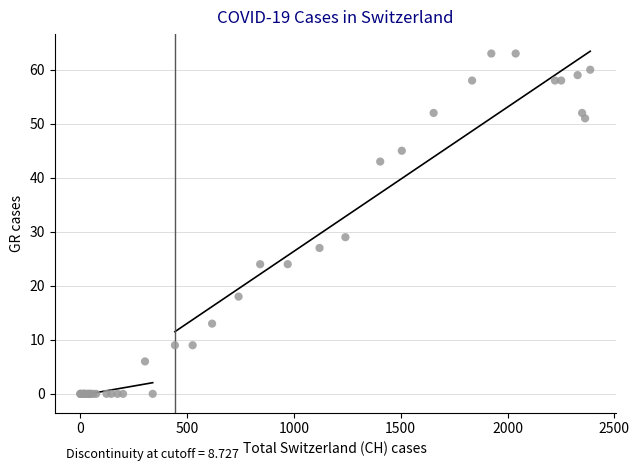

What Y value in the scatter plot is closest to 31?

29